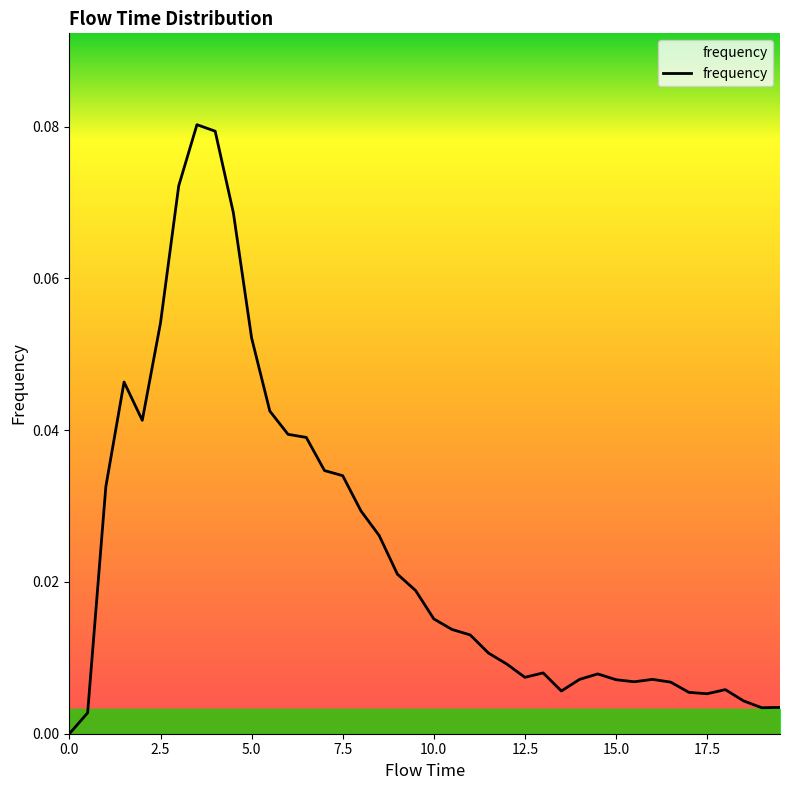

How many lines are shown in the chart?

1